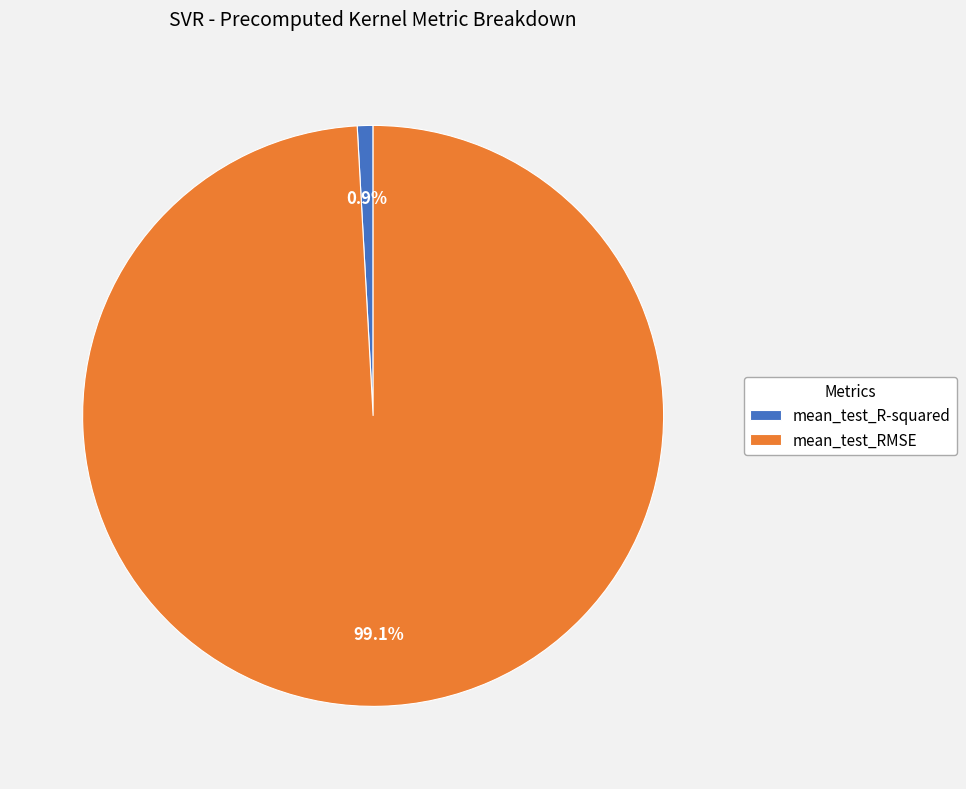

True or false: mean_test_RMSE accounts for 89% of the total.

False